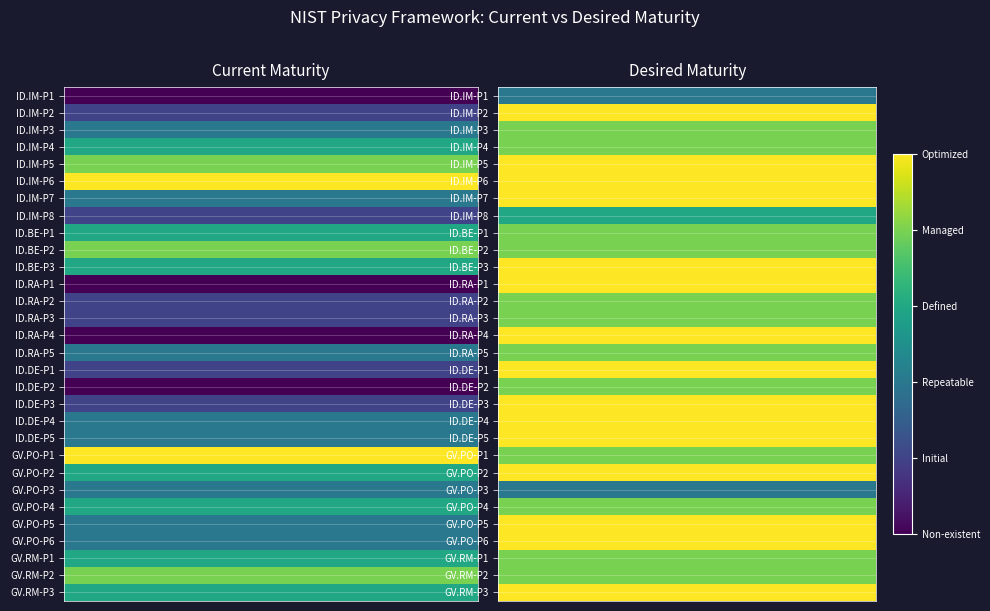

Rank the series at 0 from highest to lowest value.

ID.IM-P6, GV.PO-P1, ID.IM-P5, ID.BE-P2, GV.RM-P2, ID.IM-P4, ID.BE-P1, ID.BE-P3, GV.PO-P2, GV.PO-P4, GV.RM-P1, GV.RM-P3, ID.IM-P3, ID.IM-P7, ID.RA-P5, ID.DE-P4, ID.DE-P5, GV.PO-P3, GV.PO-P5, GV.PO-P6, ID.IM-P2, ID.IM-P8, ID.RA-P2, ID.RA-P3, ID.DE-P1, ID.DE-P3, ID.IM-P1, ID.RA-P1, ID.RA-P4, ID.DE-P2